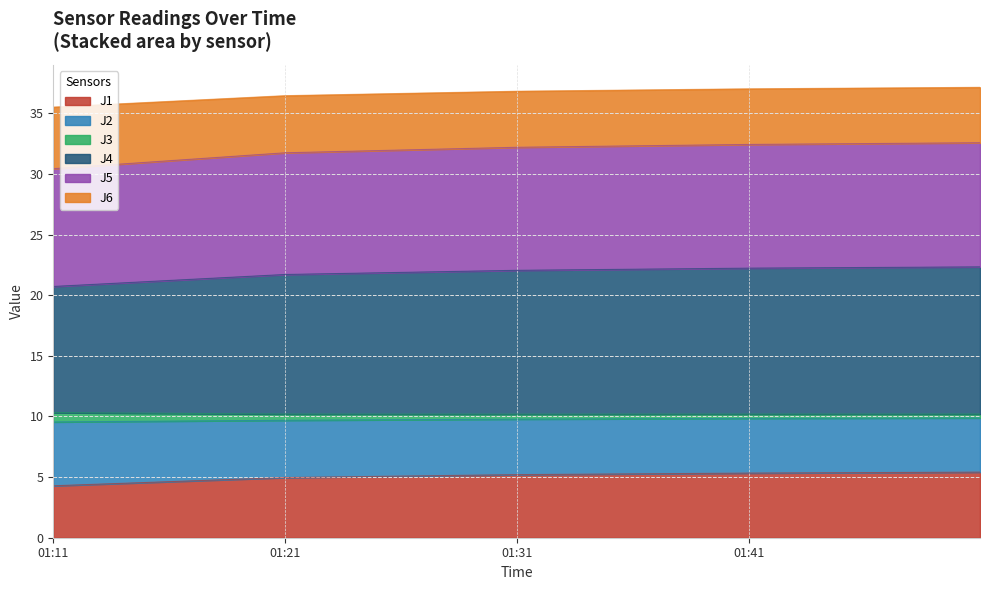

What is the minimum value for J1?

4.3